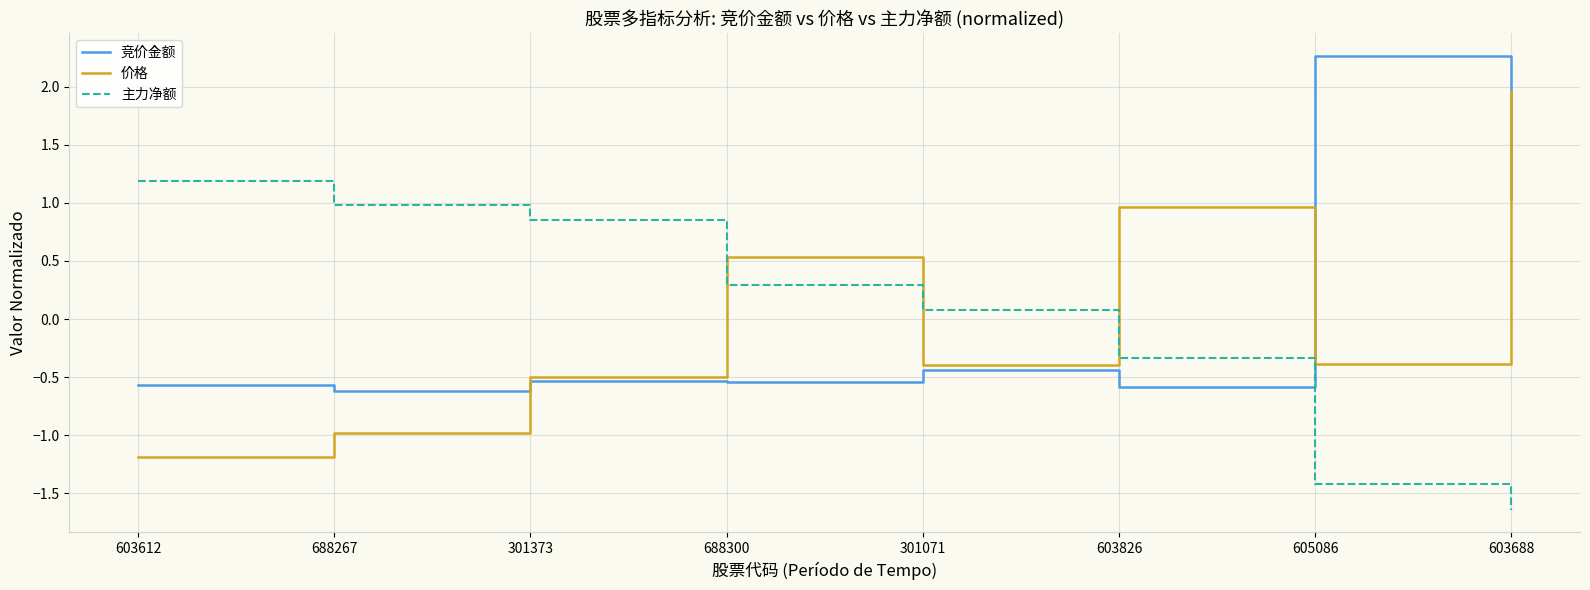

The value of 价格 at 301373 is -0.5. True or false?

True